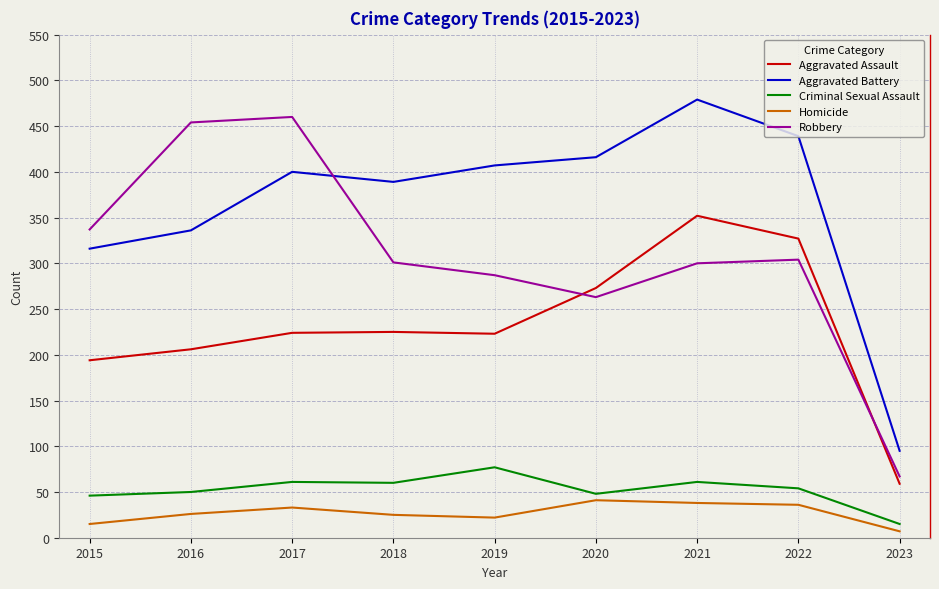

Is the value of Homicide at 2021 greater than the value of Aggravated Assault at 2019?

No